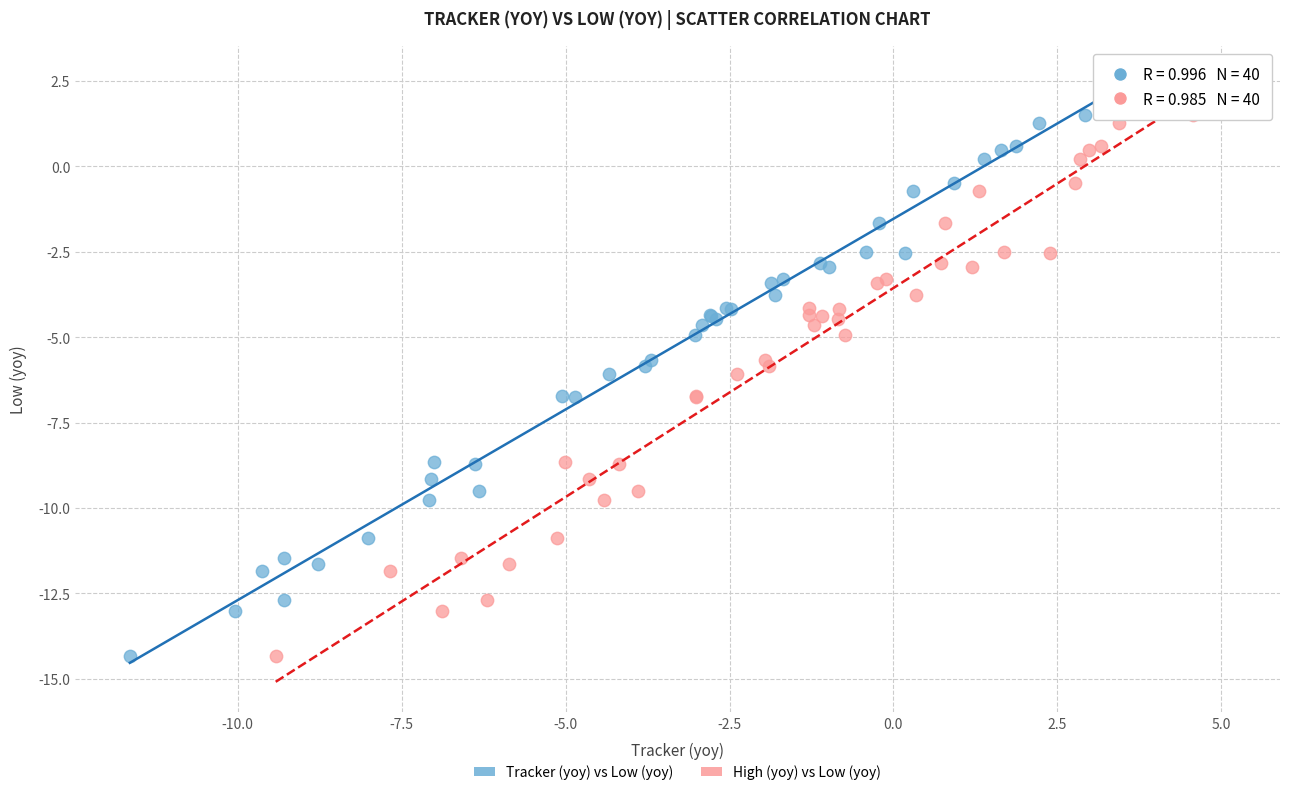

What are all the series names shown in the legend?

Tracker (yoy) vs Low (yoy), High (yoy) vs Low (yoy)